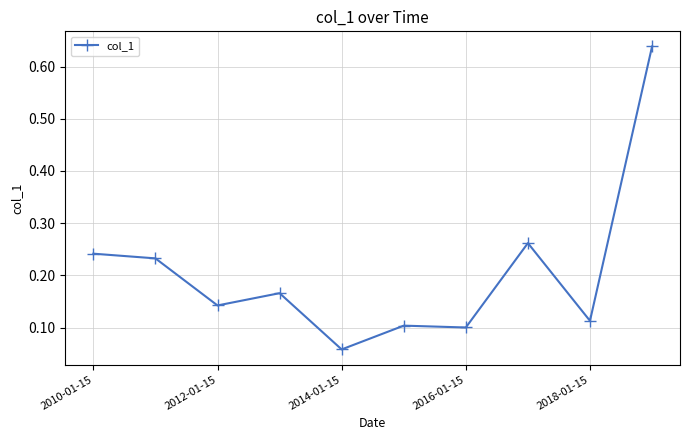

True or false: the data has more than 1 interior local peaks.

True